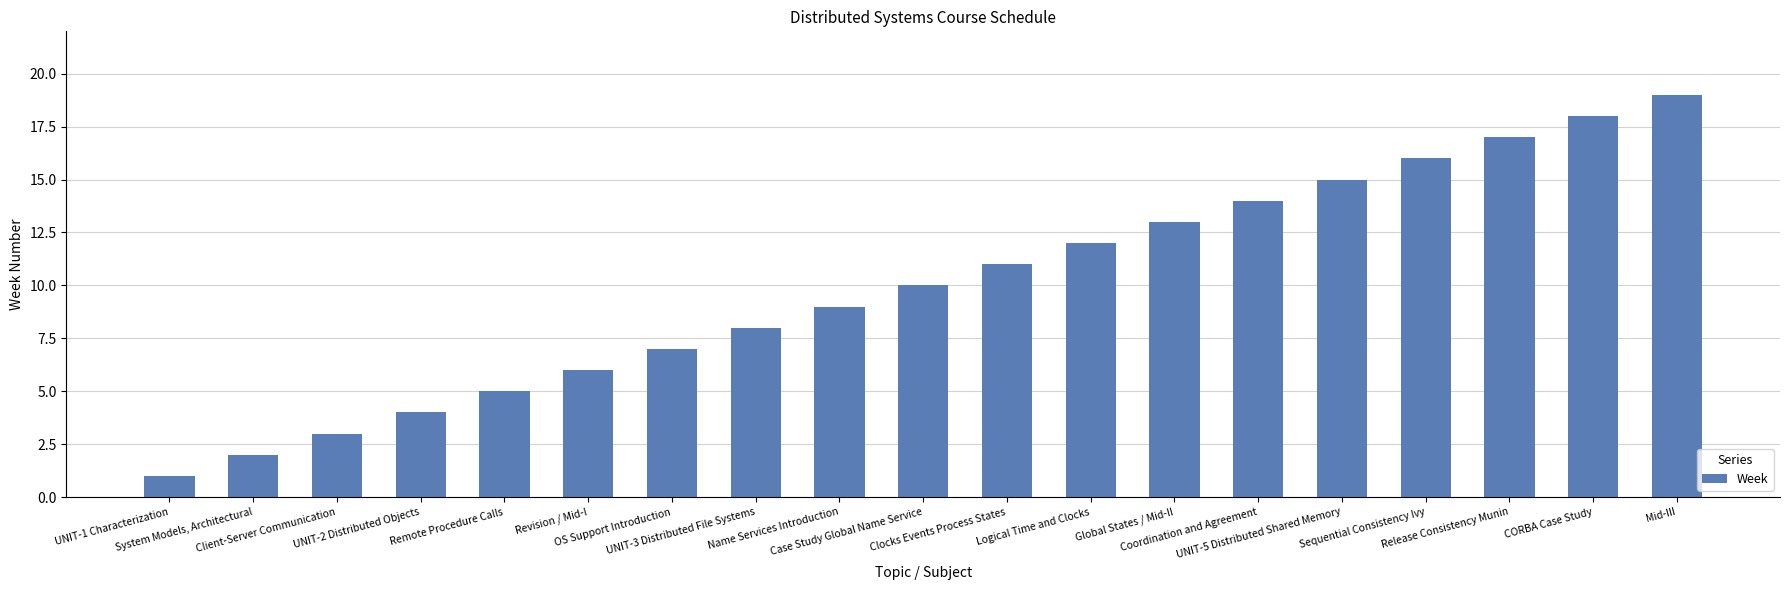

Rank the categories by value from highest to lowest.

Mid-III, CORBA Case Study, Release Consistency Munin, Sequential Consistency Ivy, UNIT-5 Distributed Shared Memory, Coordination and Agreement, Global States / Mid-II, Logical Time and Clocks, Clocks Events Process States, Case Study Global Name Service, Name Services Introduction, UNIT-3 Distributed File Systems, OS Support Introduction, Revision / Mid-I, Remote Procedure Calls, UNIT-2 Distributed Objects, Client-Server Communication, System Models, Architectural, UNIT-1 Characterization